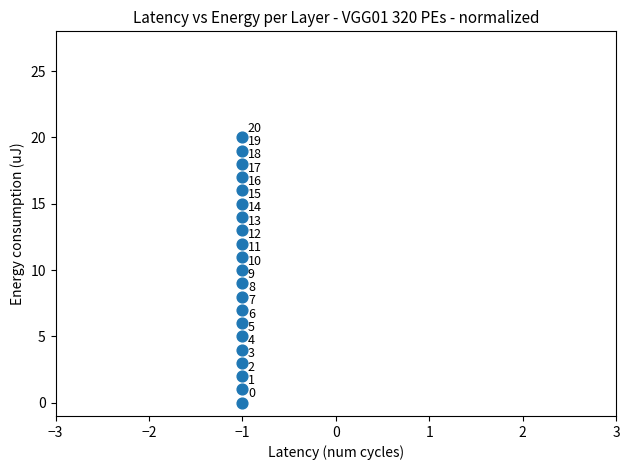

What Y value in the scatter plot is closest to 10?

10